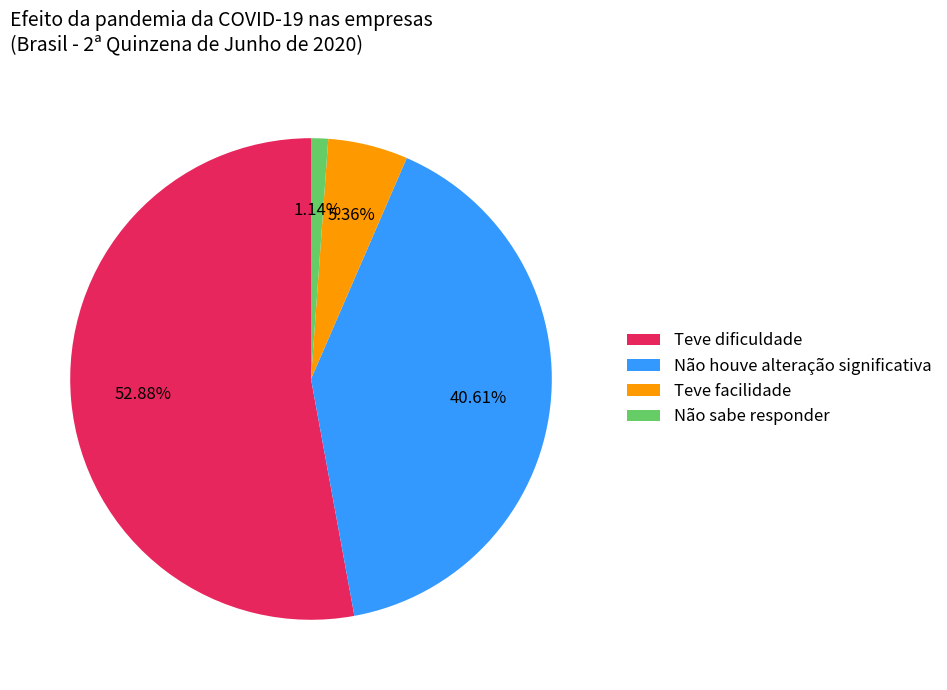

To the nearest percent, what is the average slice percentage?

25%